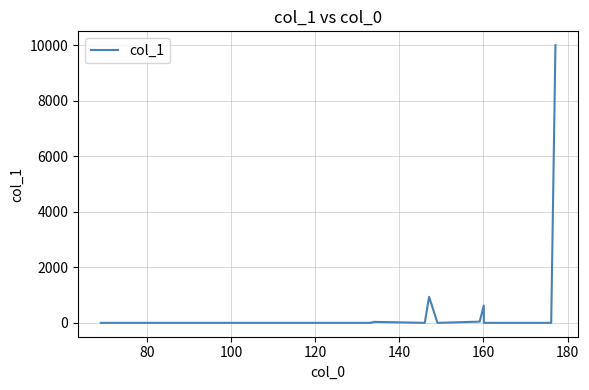

What is the difference between the maximum and minimum values?

10000.0